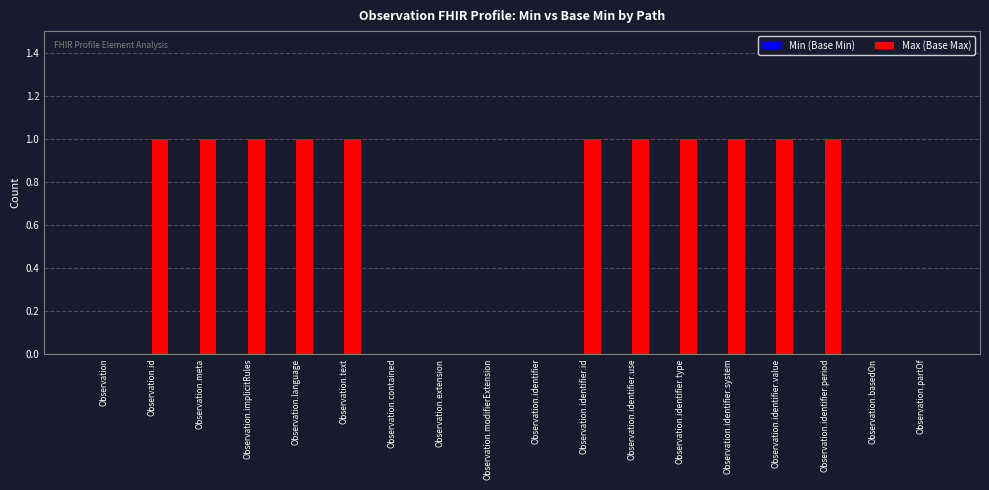

Are the bars horizontal?

No